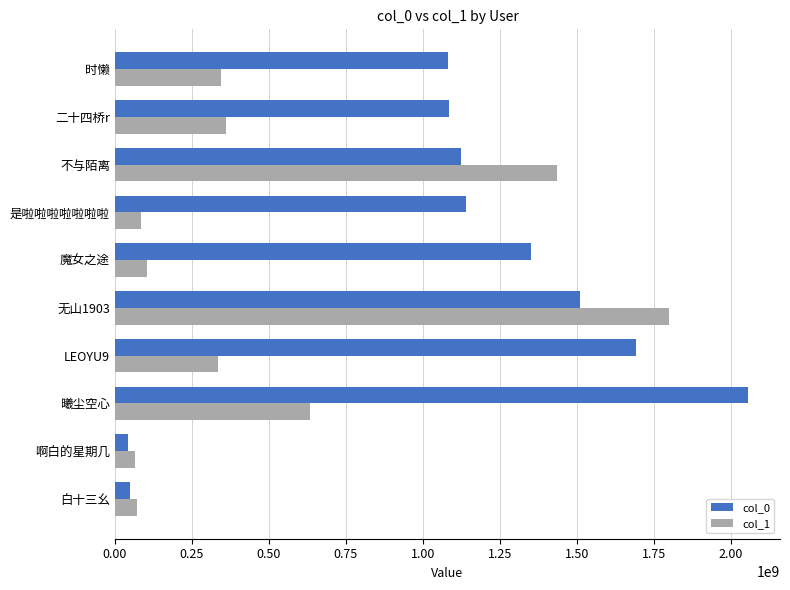

What is the minimum value for col_0?

41359475